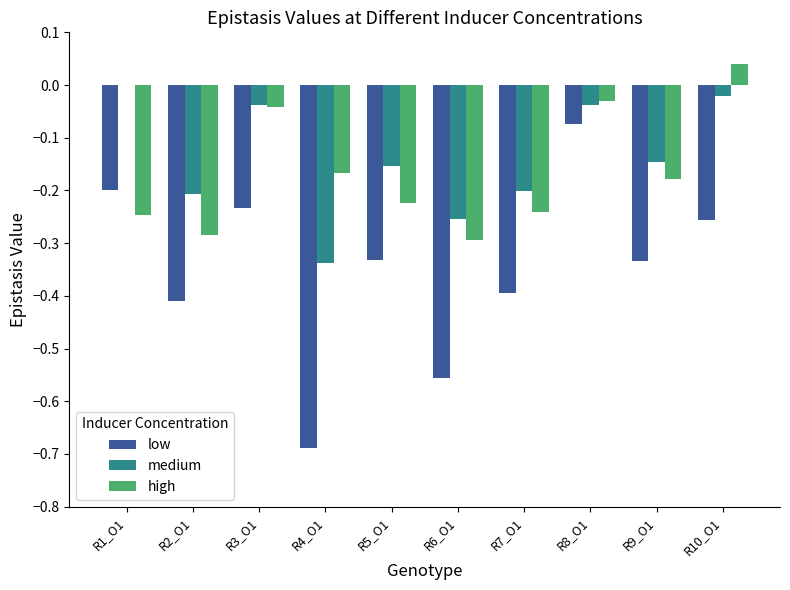

What is the sum of all low values?

-3.5